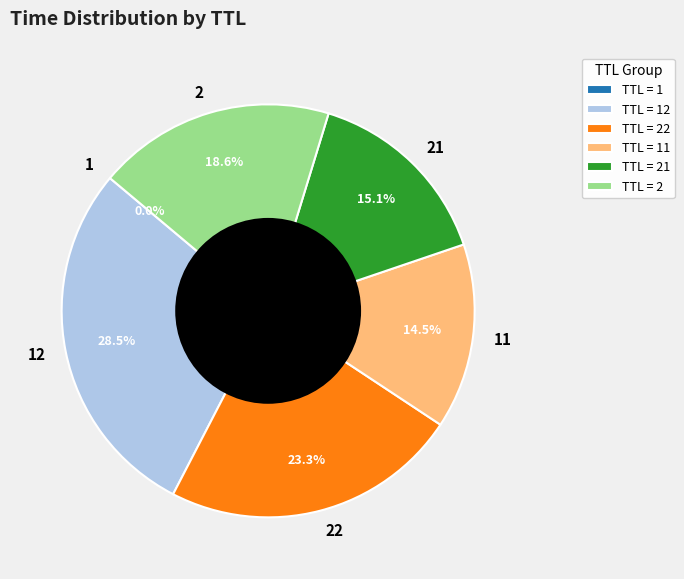

Is there any slice that represents more than half of the pie?

No